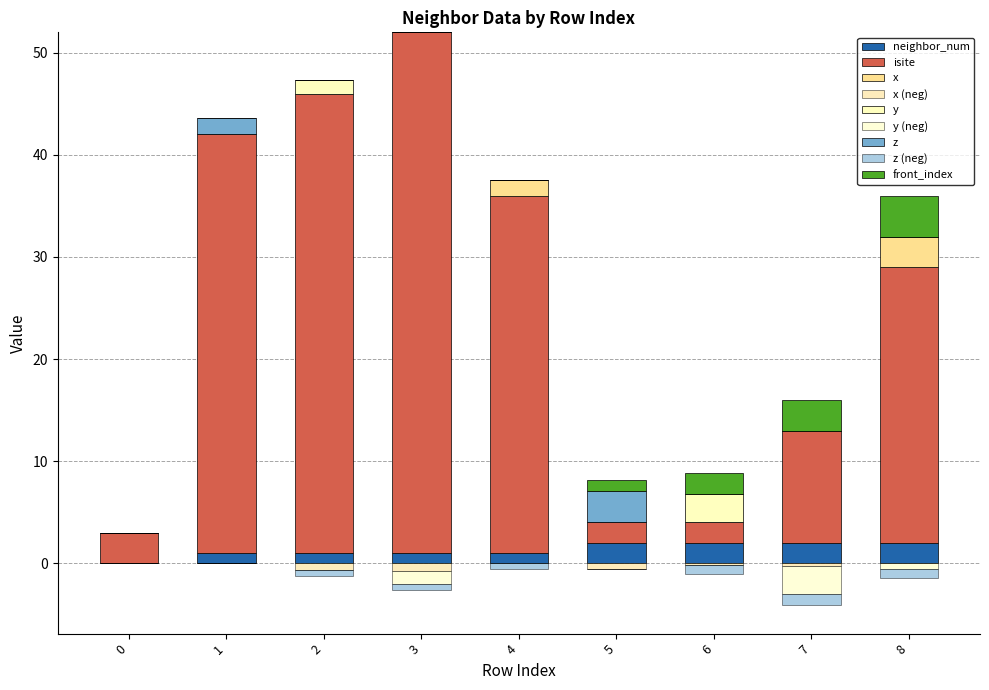

The value of front_index at 3 is 0. True or false?

True